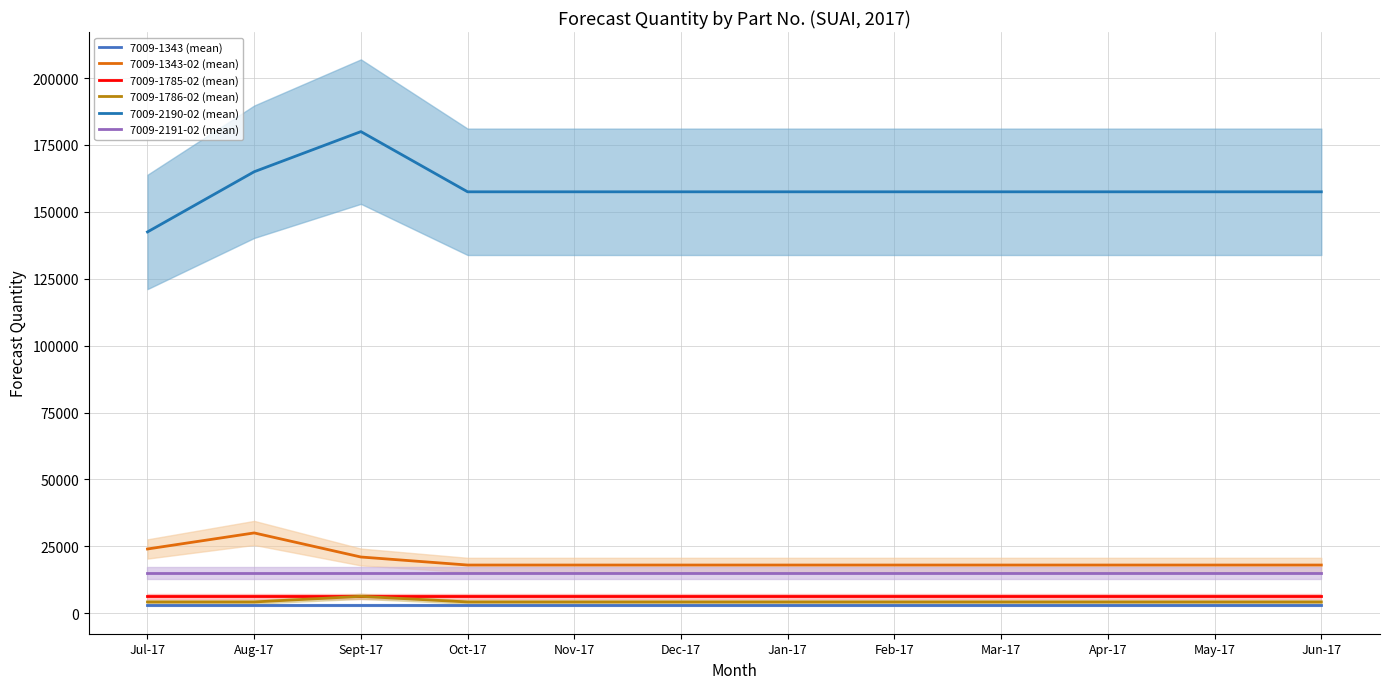

The value of 7009-2190-02 (mean) at Jun-17 is 157500. True or false?

True